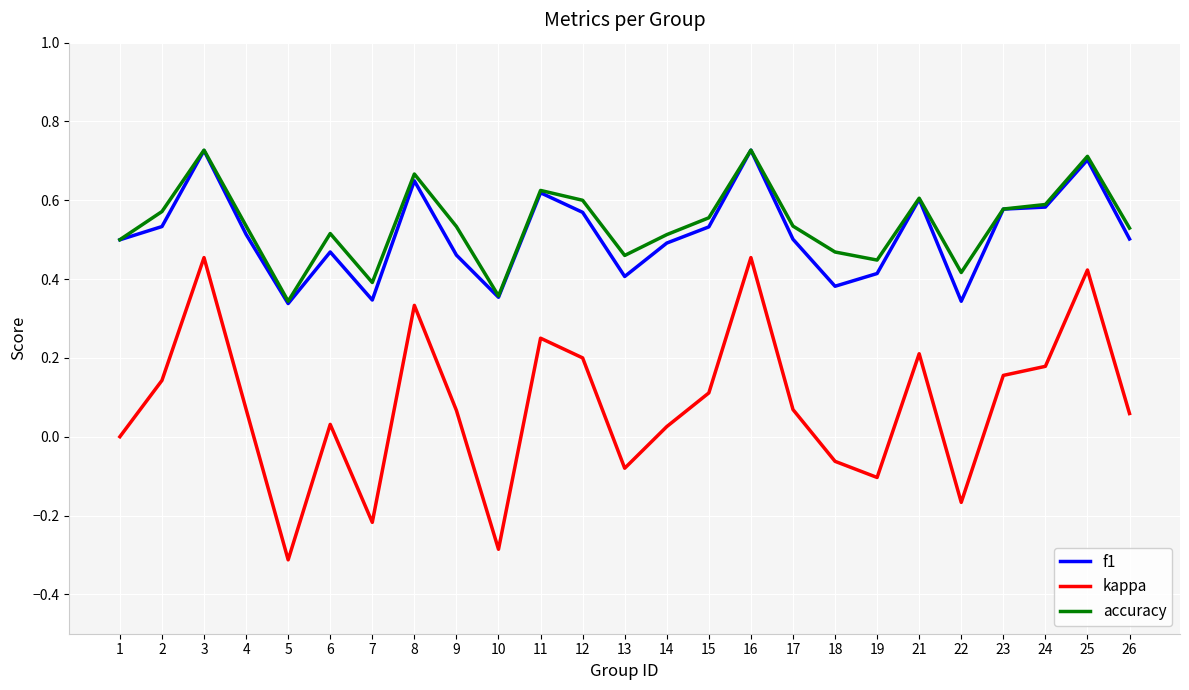

What is the sum of the f1 values at 3 and 22?

1.1